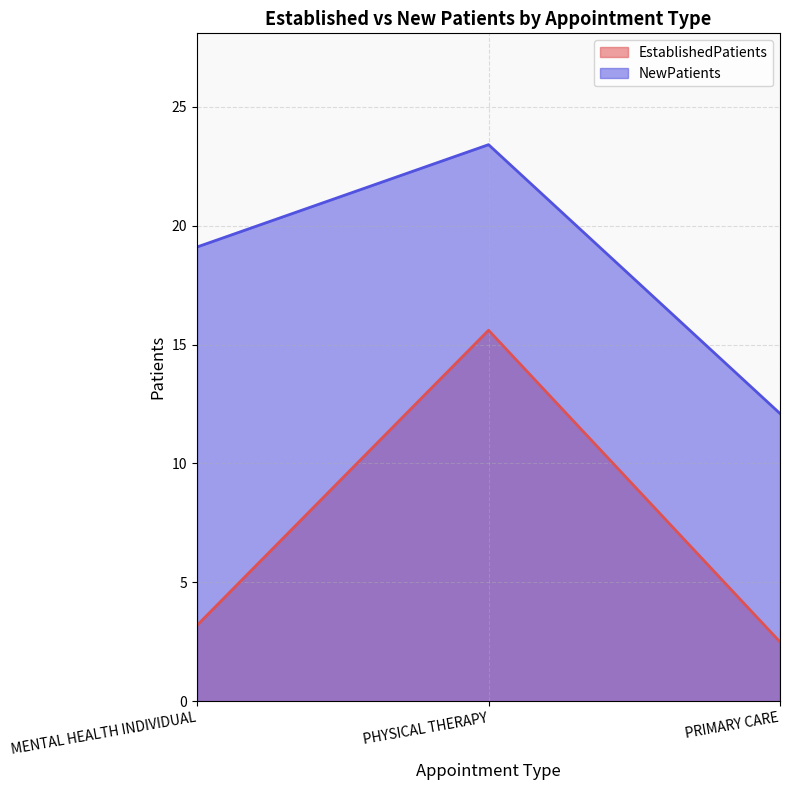

What is the sum of the NewPatients values at MENTAL HEALTH INDIVIDUAL and PHYSICAL THERAPY?

42.5